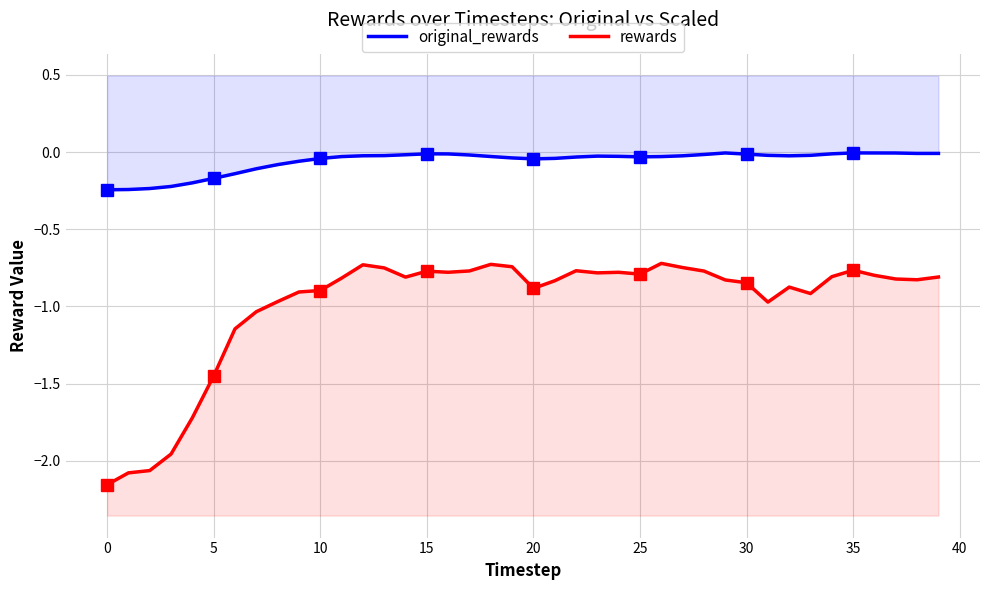

True or false: original_rewards has a value of -0.0 at 39.

False